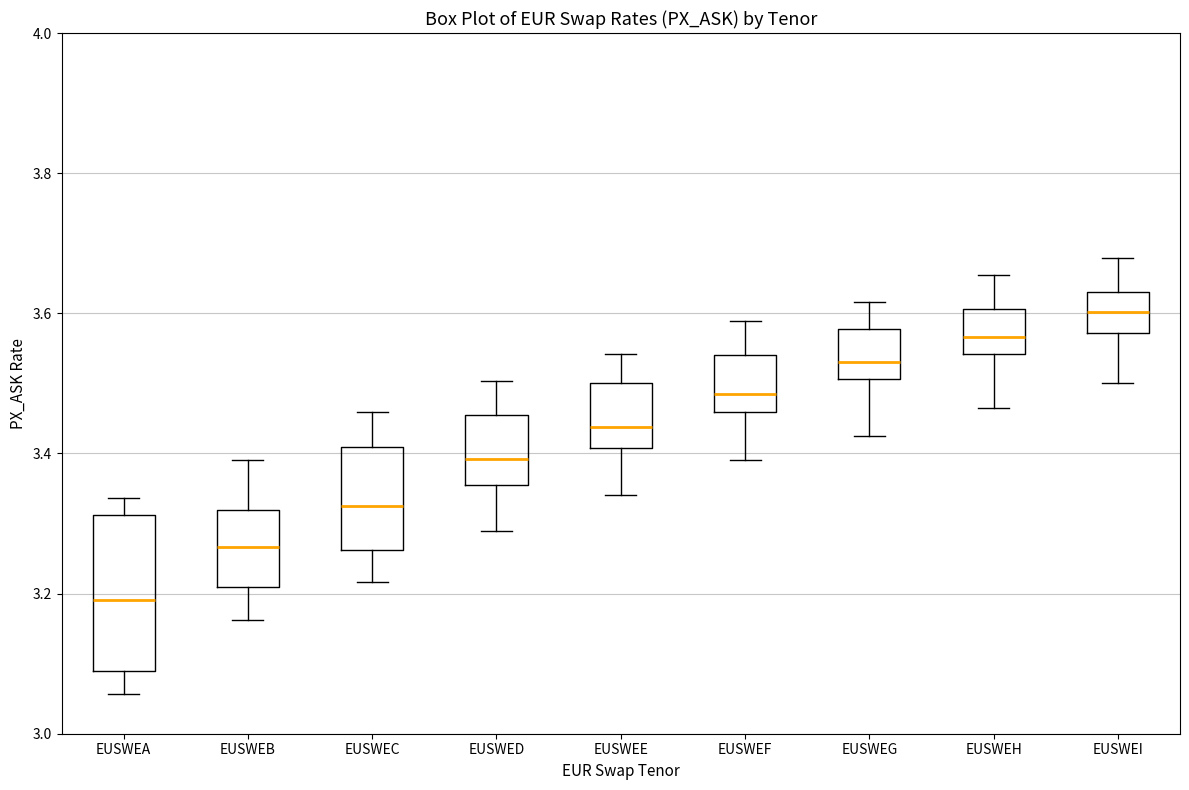

Reading left to right, transcribe this box plot: for each box, give where its median line is, the range the box spans, and where its two whiskers end, as read against the y-axis. The values are not printed on the chart, so give them approximately, as read against the axis.

EUSWEA: median 3.20, box 3.08 to 3.32, whiskers 3.06 to 3.34
EUSWEB: median 3.26, box 3.22 to 3.32, whiskers 3.16 to 3.40
EUSWEC: median 3.32, box 3.26 to 3.40, whiskers 3.22 to 3.46
EUSWED: median 3.40, box 3.36 to 3.46, whiskers 3.28 to 3.50
EUSWEE: median 3.44, box 3.40 to 3.50, whiskers 3.34 to 3.54
EUSWEF: median 3.48, box 3.46 to 3.54, whiskers 3.40 to 3.58
EUSWEG: median 3.54, box 3.50 to 3.58, whiskers 3.42 to 3.62
EUSWEH: median 3.56, box 3.54 to 3.60, whiskers 3.46 to 3.66
EUSWEI: median 3.60, box 3.58 to 3.64, whiskers 3.50 to 3.68